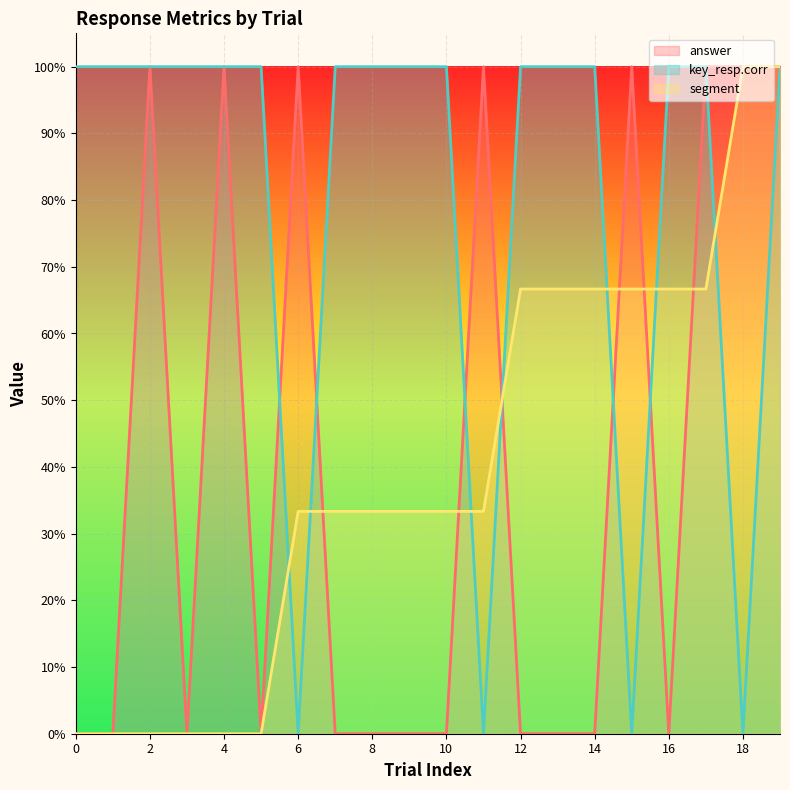

Where is the first local minimum for answer?

3